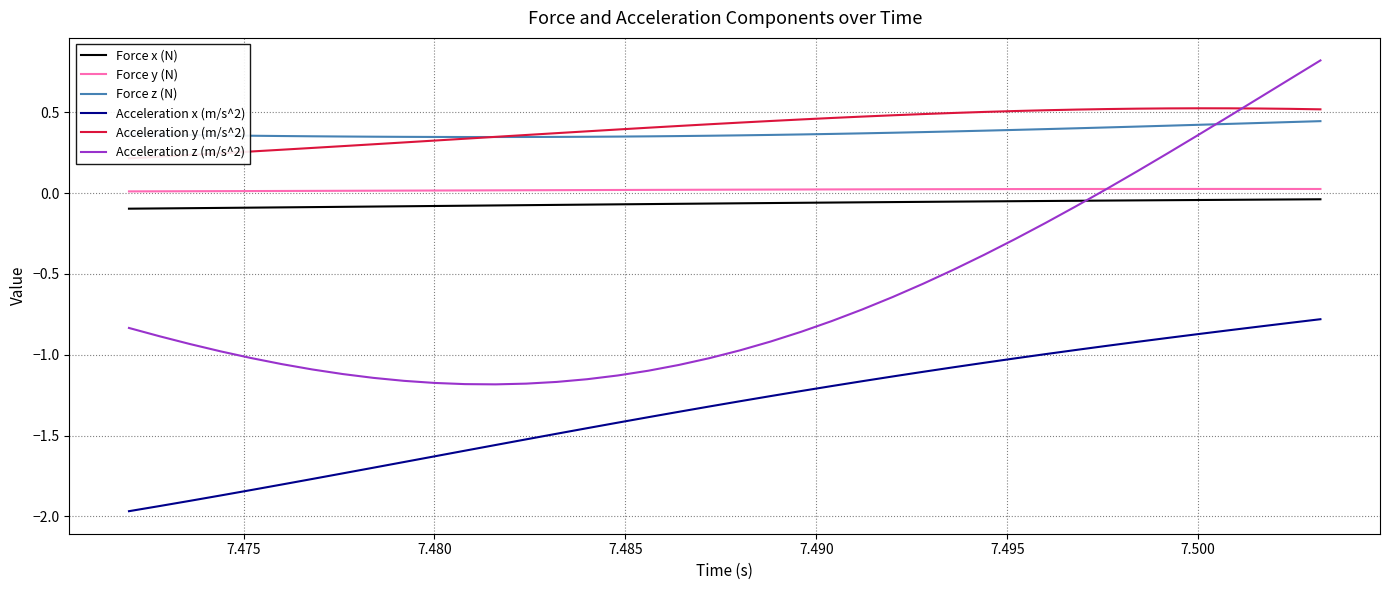

True or false: Acceleration z (m/s^2) has a value of 0.2 at 7.500.

False